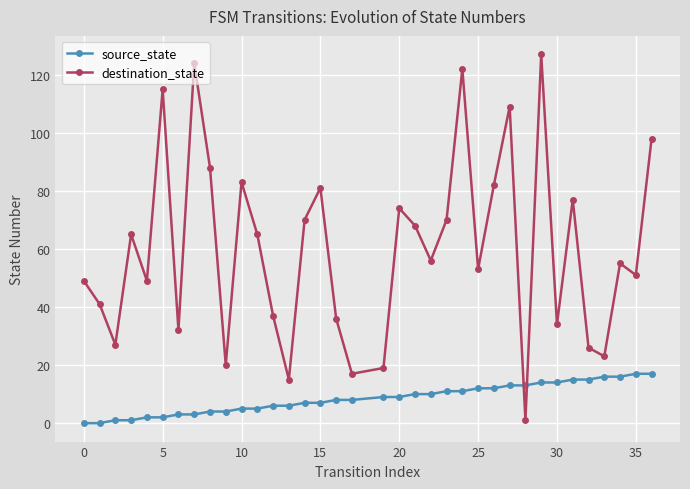

Which series ends up on top after the final intersection of source_state and destination_state?

destination_state